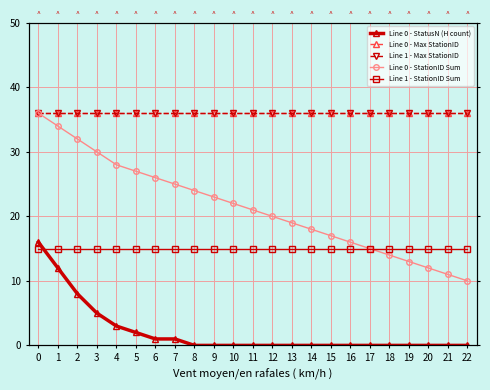

What is the sum of the Line 0 - Max StationID values at 4 and 14?

72